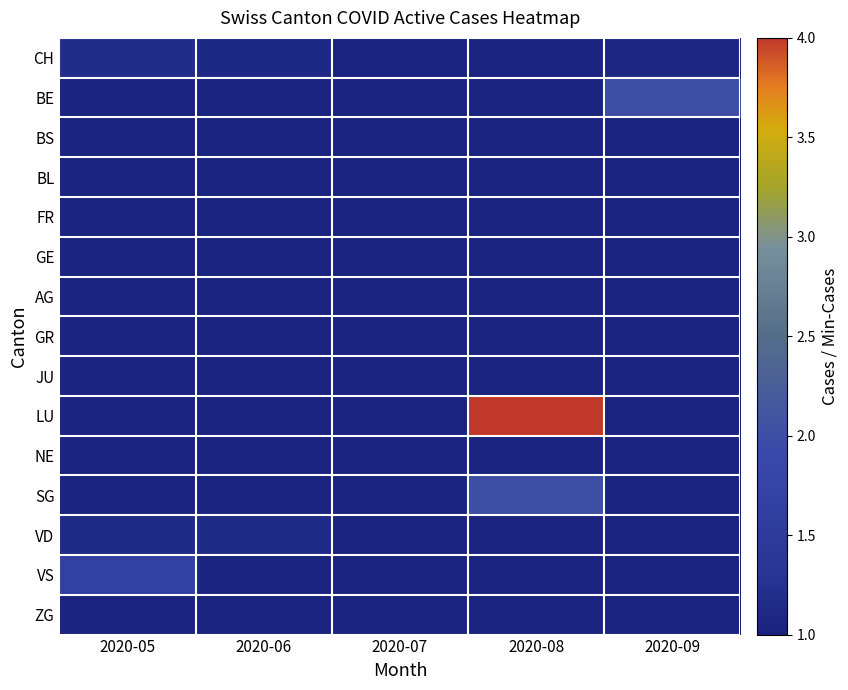

Reading left to right, transcribe all the data shown in this chart.

CH: 2020-05=1.2	2020-06=1.1	2020-07=1.0	2020-08=1.0	2020-09=1.1
BE: 2020-05=1.0	2020-06=1.0	2020-07=1.0	2020-08=1.0	2020-09=2.0
BS: 2020-05=1.0	2020-06=1.0	2020-07=1.0	2020-08=1.0	2020-09=1.0
BL: 2020-05=1.0	2020-06=1.0	2020-07=1.0	2020-08=1.0	2020-09=1.0
FR: 2020-05=1.0	2020-06=1.0	2020-07=1.0	2020-08=1.0	2020-09=1.0
GE: 2020-05=1.0	2020-06=1.0	2020-07=1.0	2020-08=1.0	2020-09=1.0
AG: 2020-05=1.0	2020-06=1.0	2020-07=1.0	2020-08=1.0	2020-09=1.0
GR: 2020-05=1.0	2020-06=1.0	2020-07=1.0	2020-08=1.0	2020-09=1.0
JU: 2020-05=1.0	2020-06=1.0	2020-07=1.0	2020-08=1.0	2020-09=1.0
LU: 2020-05=1.0	2020-06=1.0	2020-07=1.0	2020-08=4.0	2020-09=1.0
NE: 2020-05=1.0	2020-06=1.0	2020-07=1.0	2020-08=1.0	2020-09=1.0
SG: 2020-05=1.0	2020-06=1.0	2020-07=1.0	2020-08=2.0	2020-09=1.0
VD: 2020-05=1.1	2020-06=1.1	2020-07=1.0	2020-08=1.0	2020-09=1.0
VS: 2020-05=1.7	2020-06=1.0	2020-07=1.0	2020-08=1.0	2020-09=1.0
ZG: 2020-05=1.0	2020-06=1.0	2020-07=1.0	2020-08=1.0	2020-09=1.0